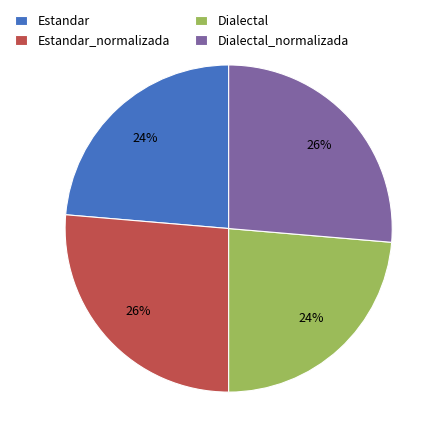

Which has a higher value, Estandar or Dialectal_normalizada?

Dialectal_normalizada